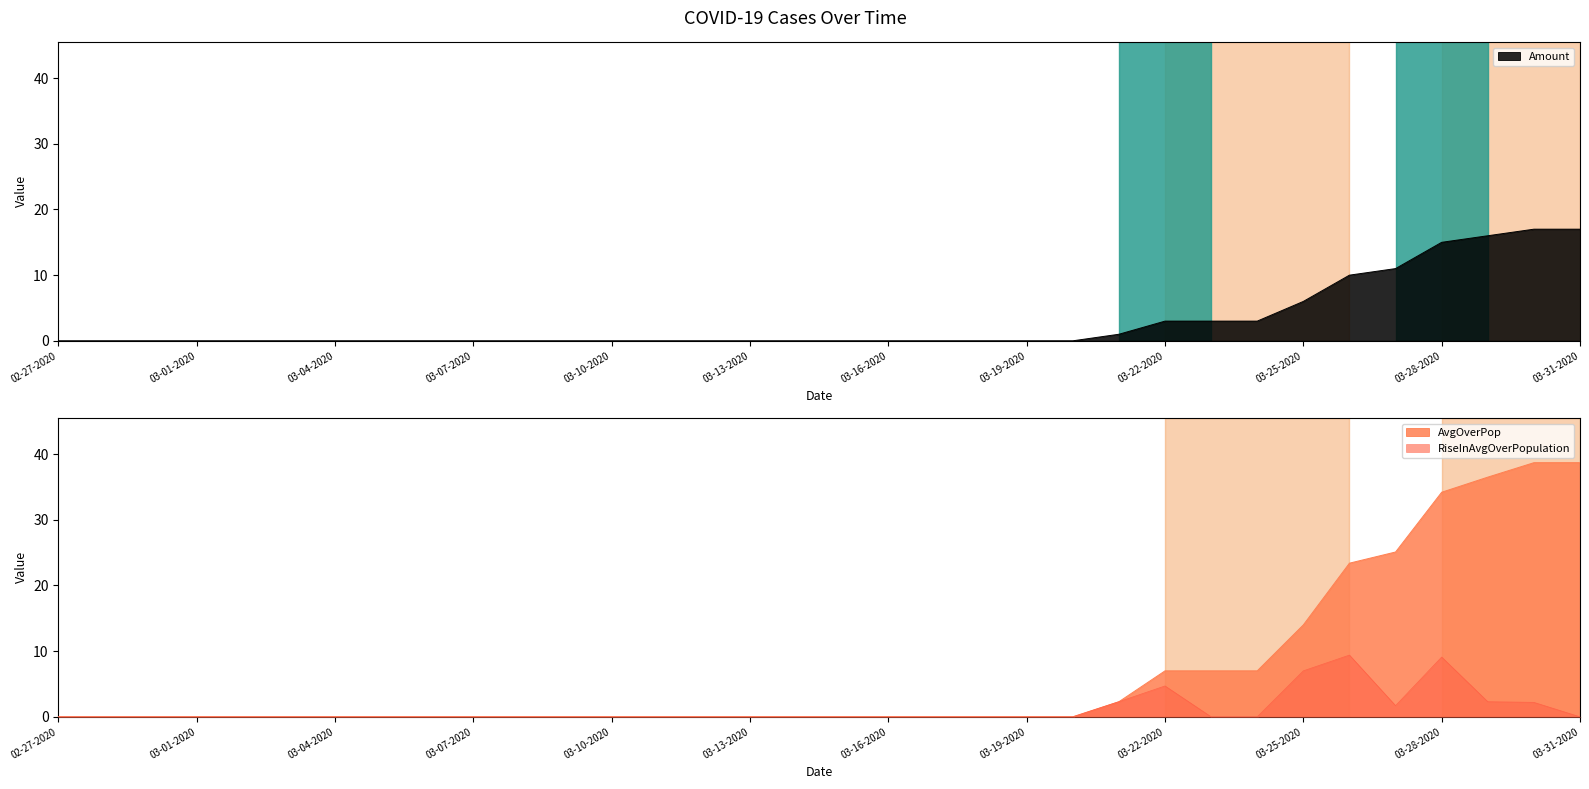

How many lines are shown in the chart?

3